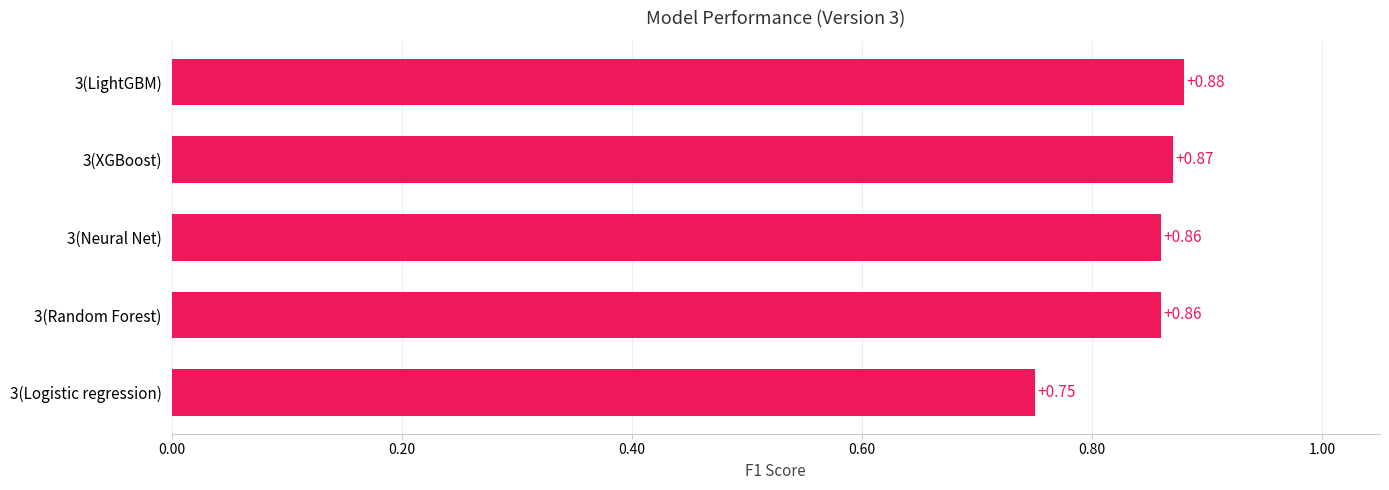

Count the values in the range 0 to 1.

5